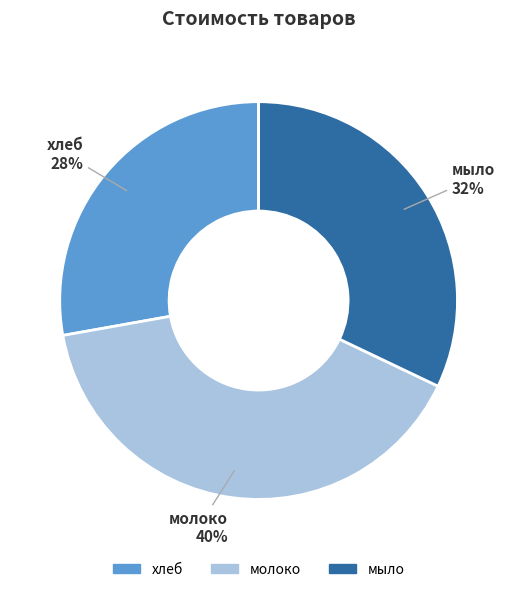

Is the sum of молоко and хлеб greater than half?

Yes